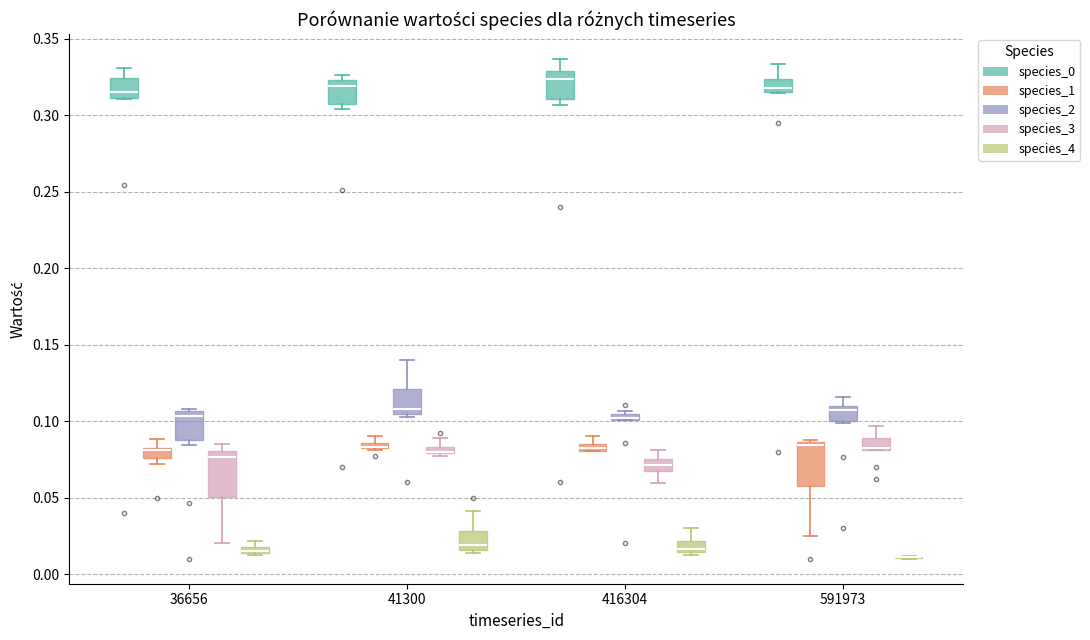

Where is the lower edge of the box for 36656 (species_2) on the y-axis? The values are not printed on the chart, so give them approximately, as read against the axis.

0.090